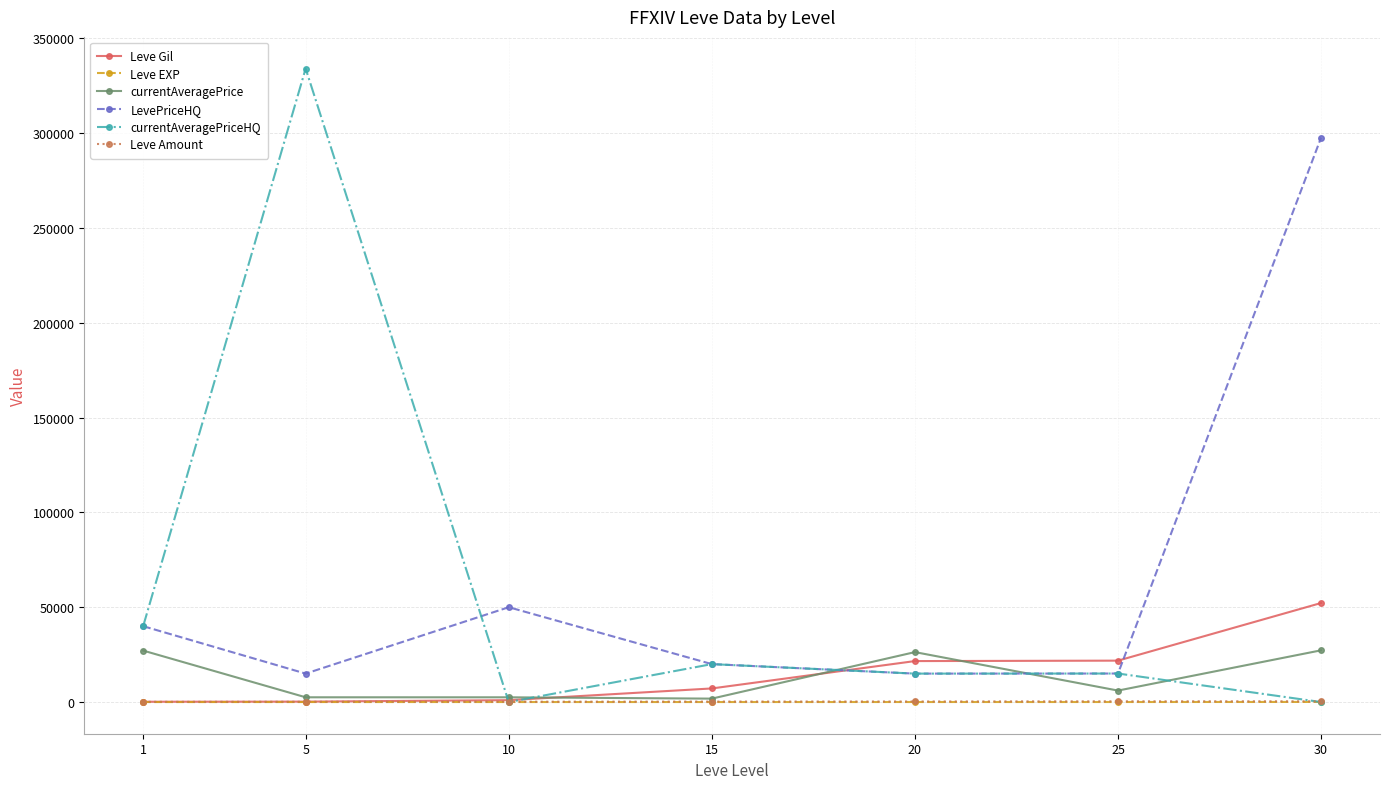

Is this an area chart (filled region under the line)?

No